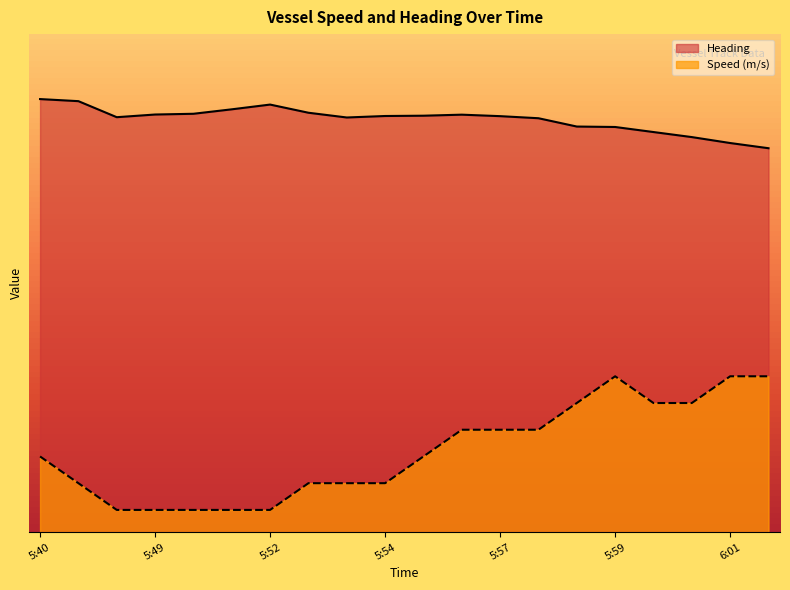

Which category has the highest value in the Speed (m/s) series?

5:59